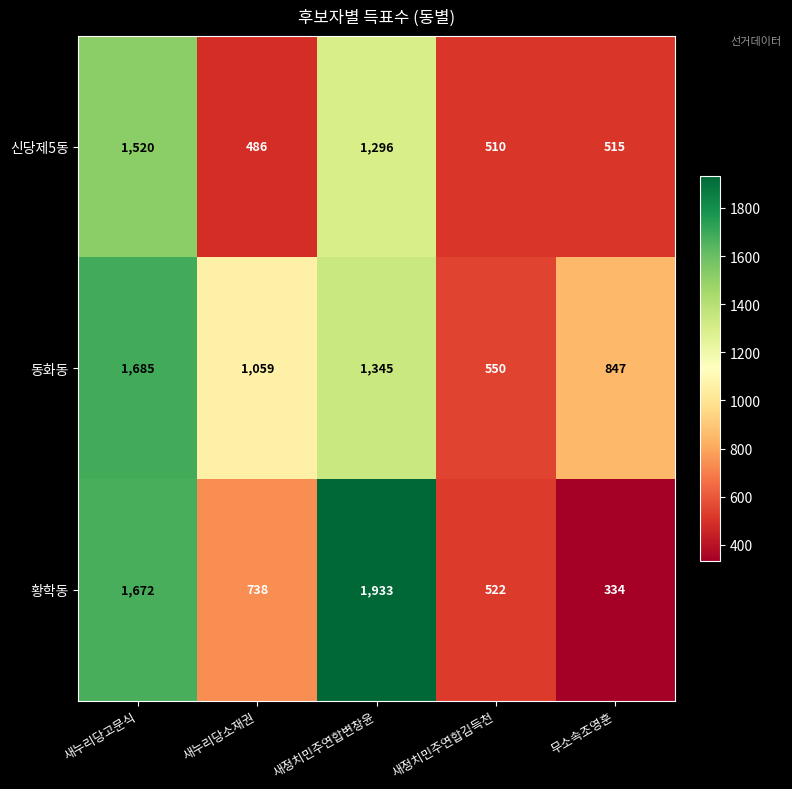

What is the difference between the highest and lowest values at 새정치민주연합김득천?

40